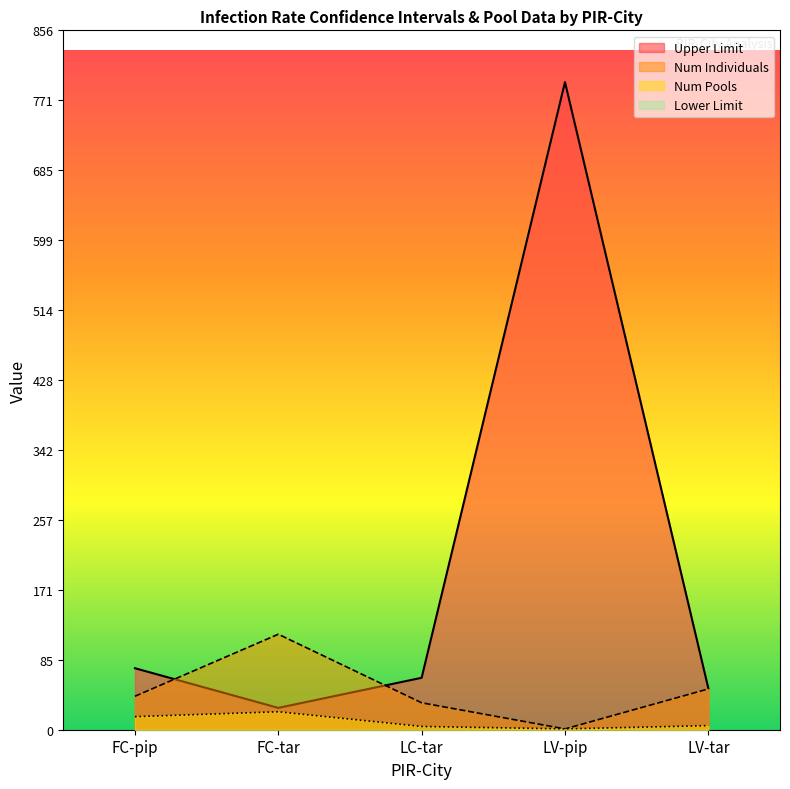

What is the total value across all series at FC-tar?

165.8